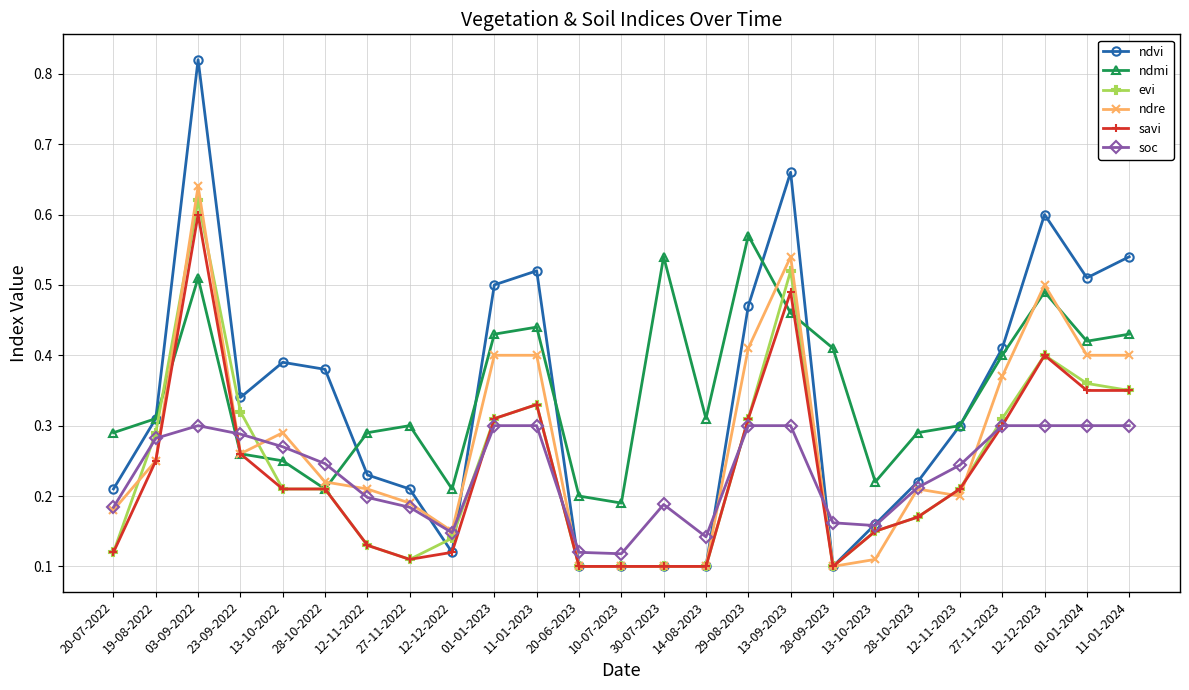

The ndvi series shows 0.1 at 14-08-2023. True or false?

True